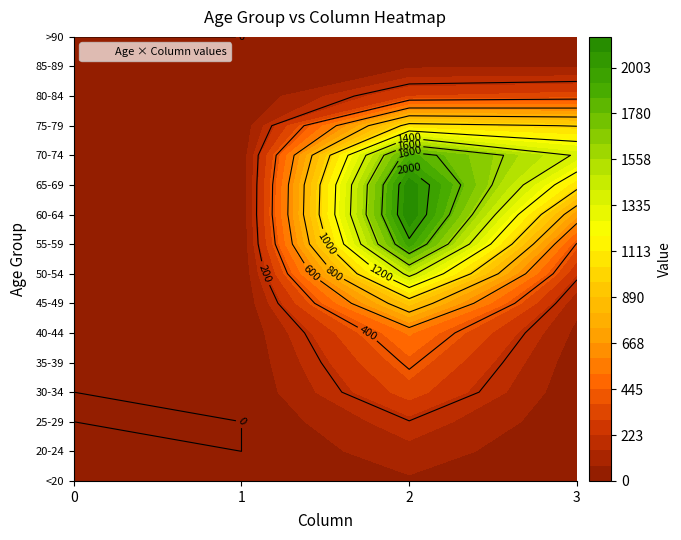

What is the sum of all 30-34 values?

349